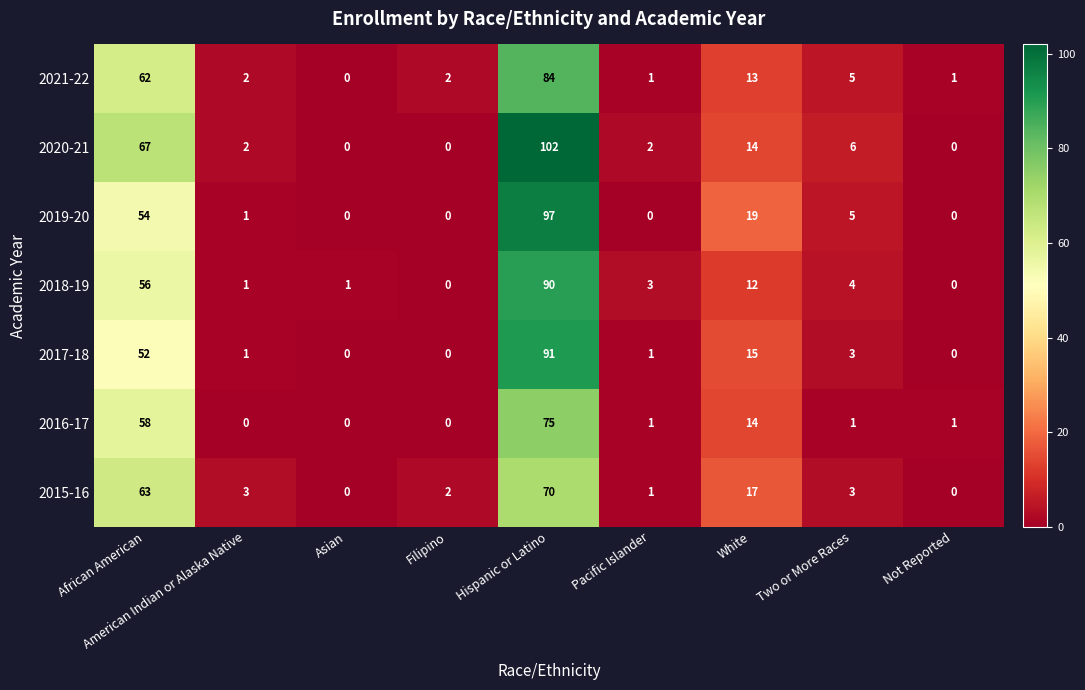

At which category is the sum across all series the highest?

Hispanic or Latino